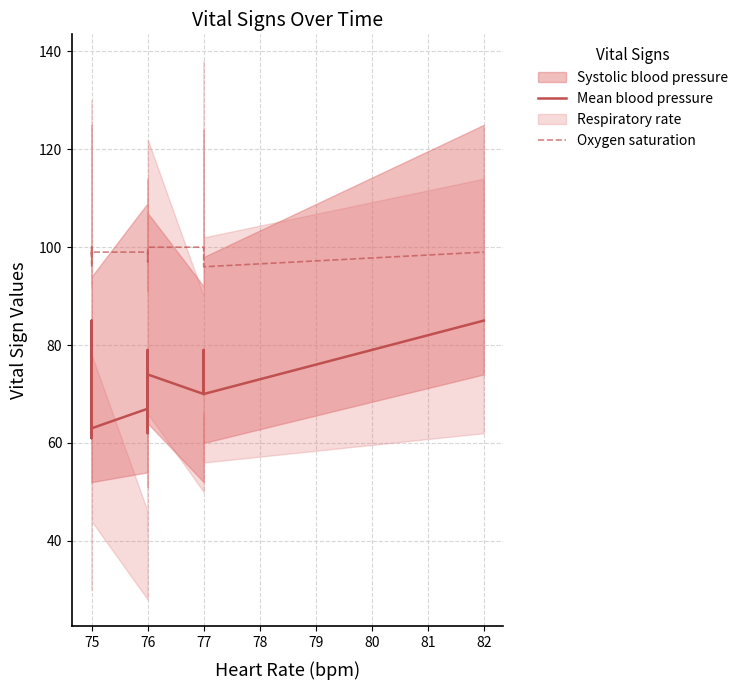

At which label is Oxygen saturation closest to 98?

75